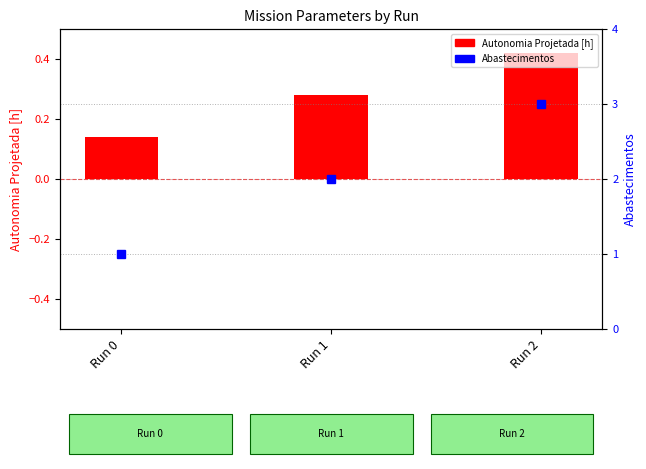

How many Abastecimentos values are between 1 and 3?

3